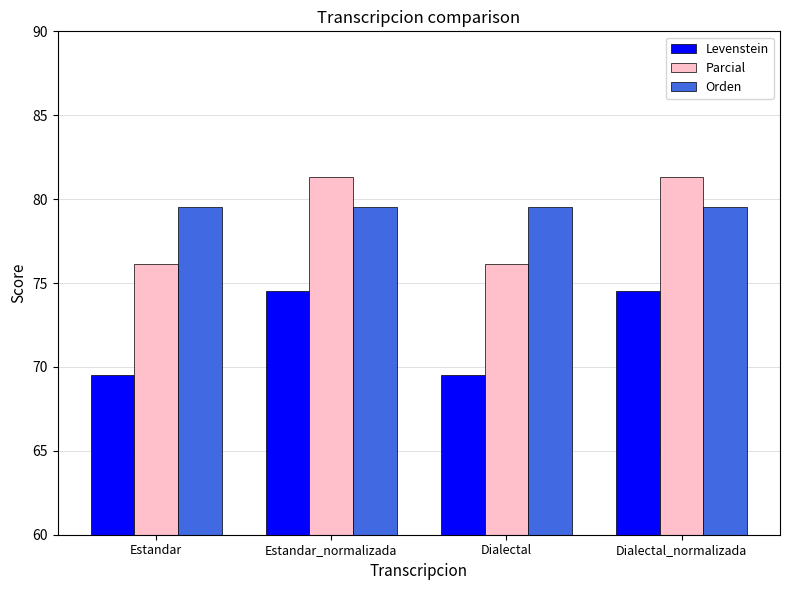

Count the number of data series in this chart.

3